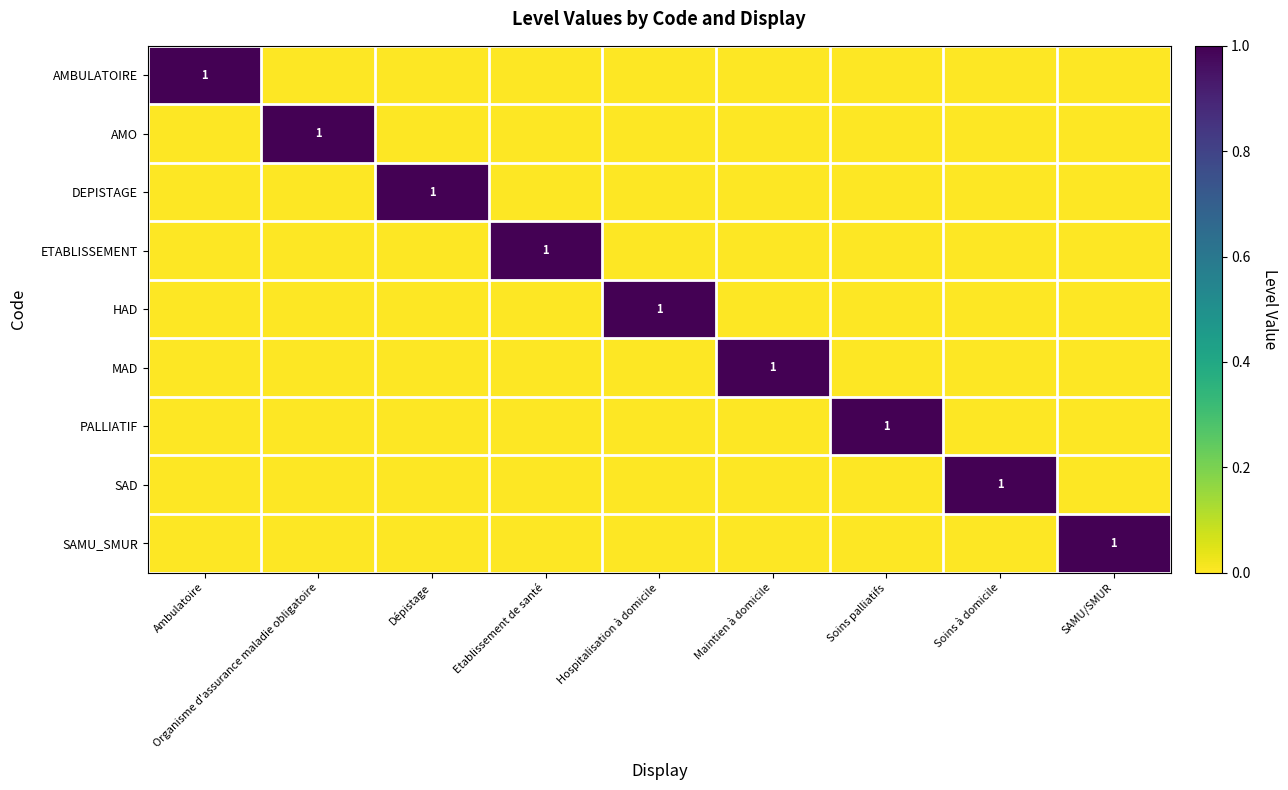

What is the sum of the ETABLISSEMENT values at Etablissement de santé and SAMU/SMUR?

1